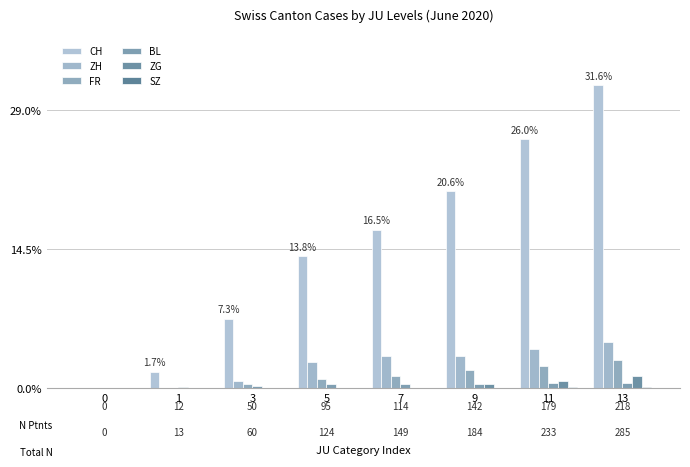

Which series has the largest range (max minus min)?

CH